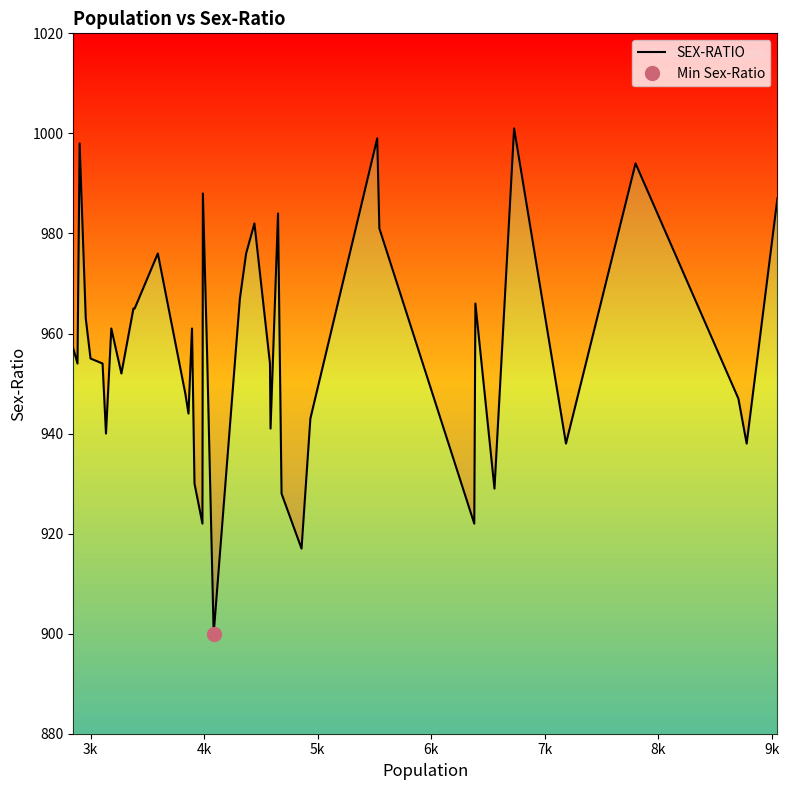

True or false: the data has more than 1 interior local peaks.

True